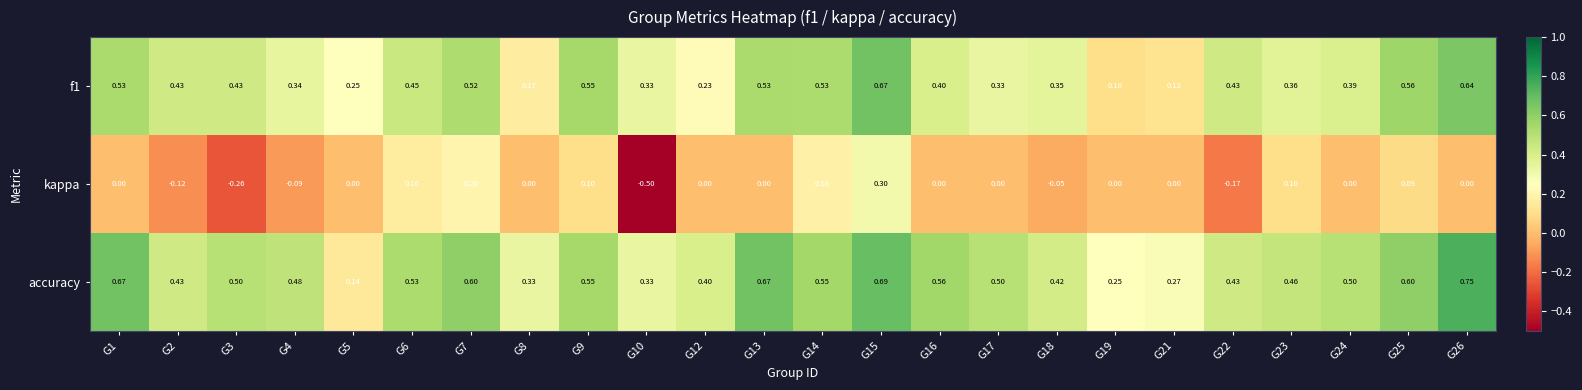

Which series has the largest total across all categories?

accuracy